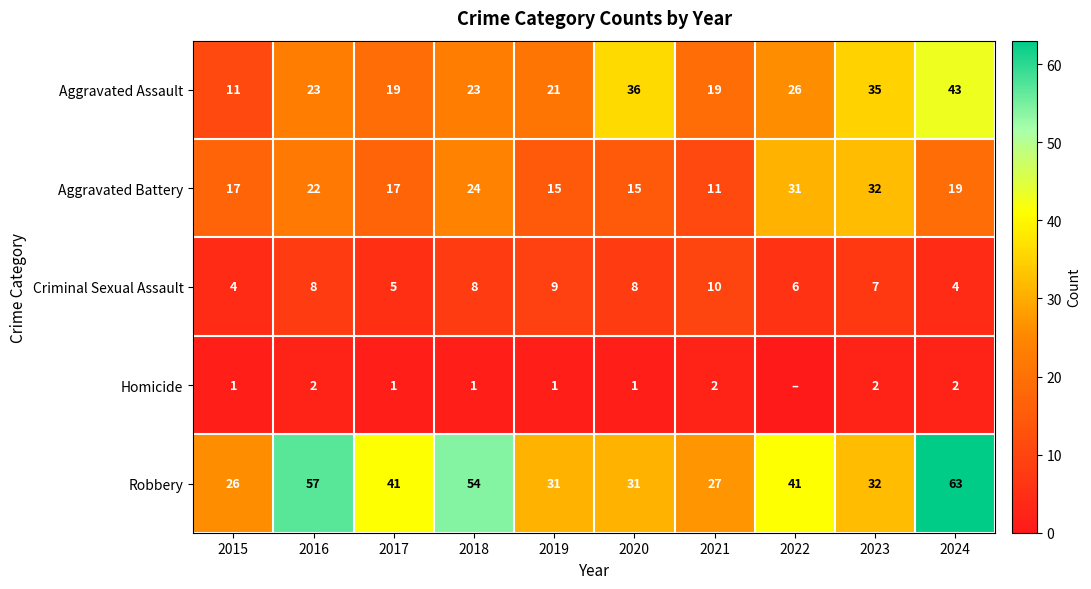

What is the difference between the maximum and second lowest values in the Aggravated Assault series?

24